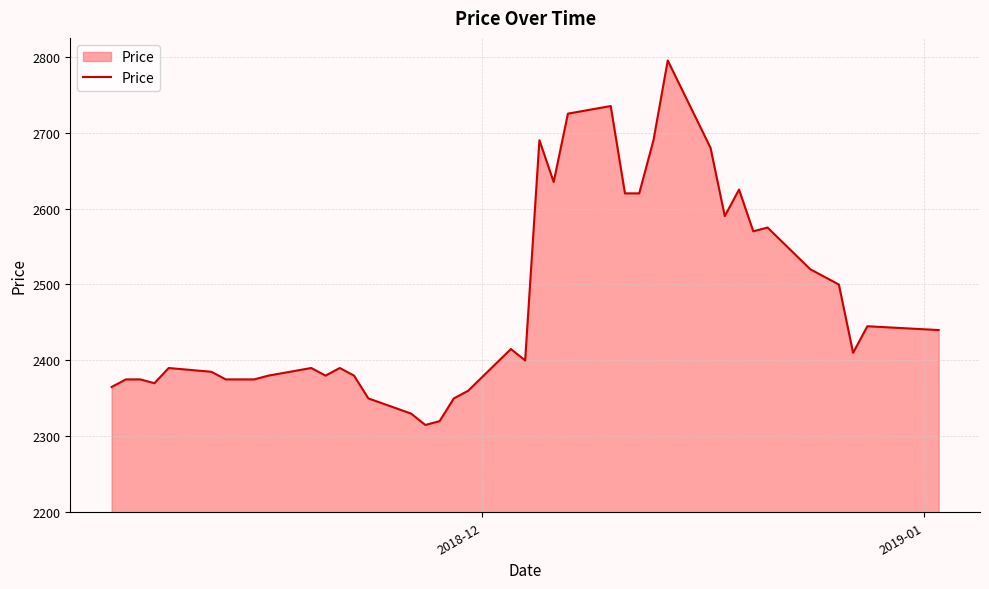

What is the maximum value shown in the chart?

2795